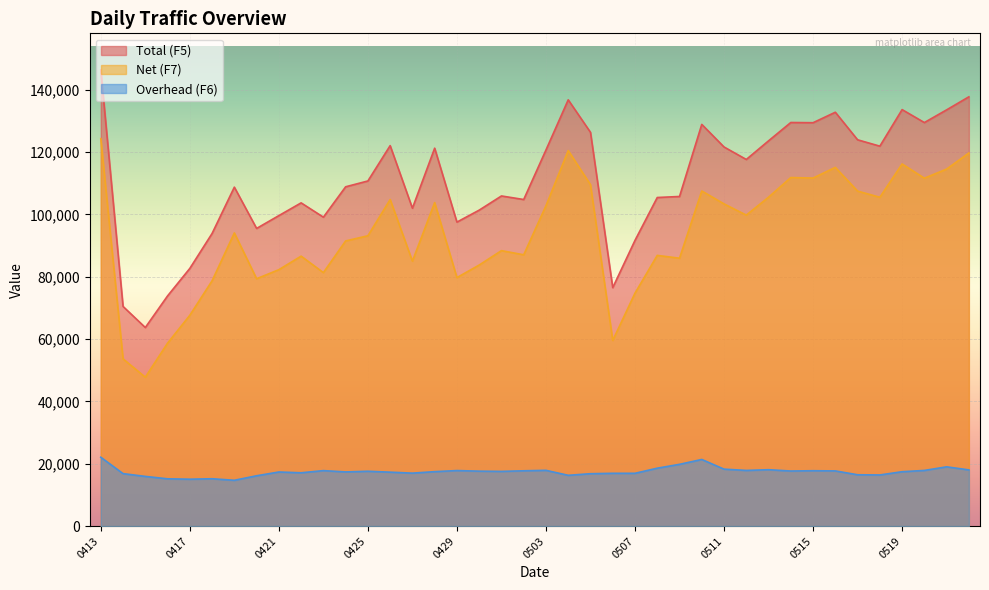

Rank the series by their average value, from highest to lowest.

Total (F5), Net (F7), Overhead (F6)